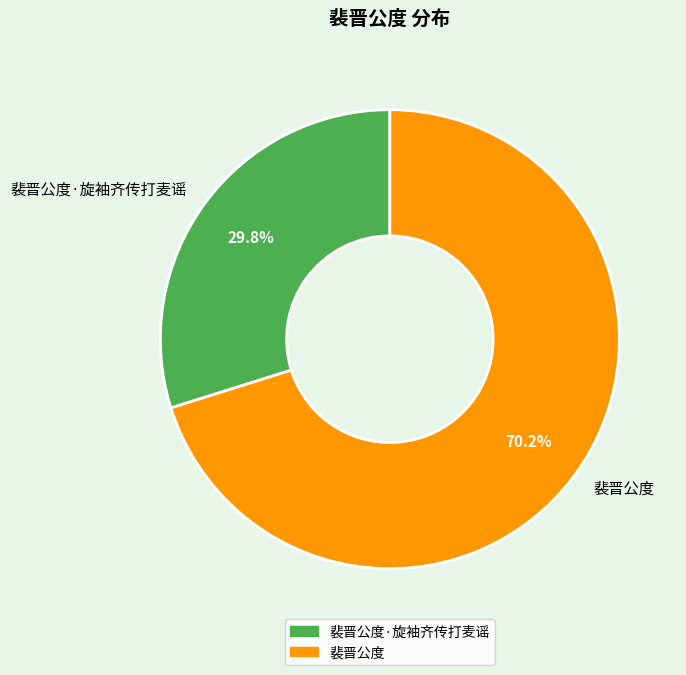

How many slices are in this pie chart?

2